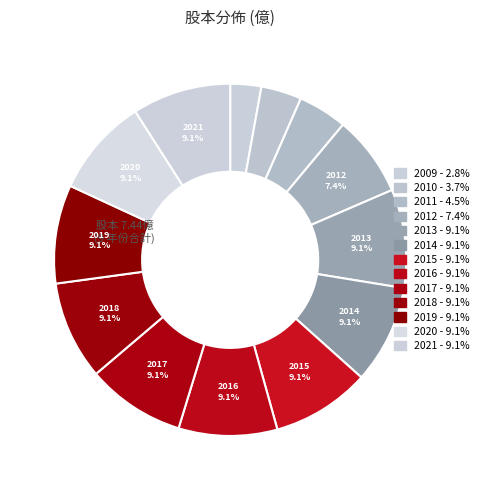

To the nearest percent, what is the combined percentage of 2012 and 2011?

12%